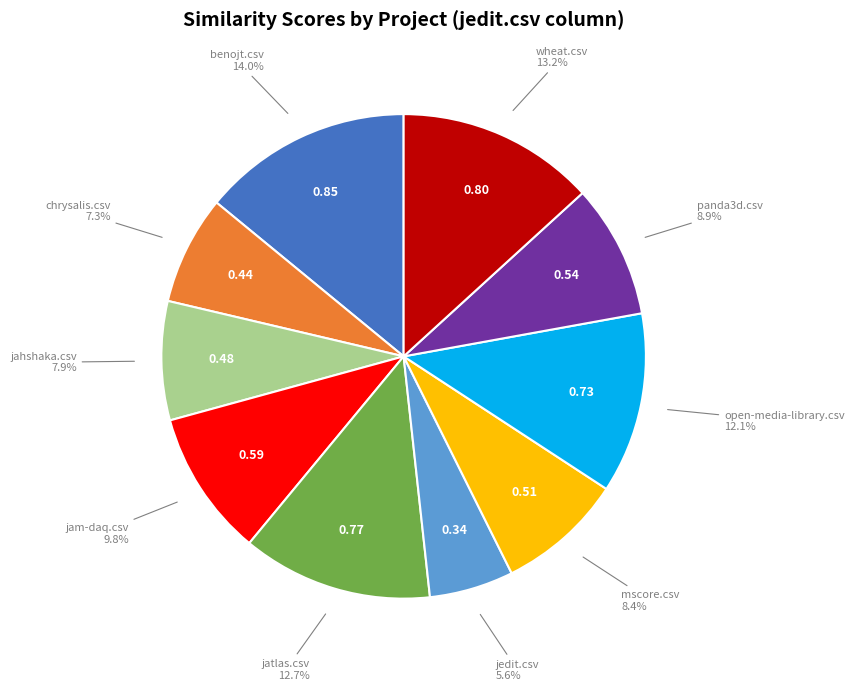

Is there a majority slice in this chart?

No